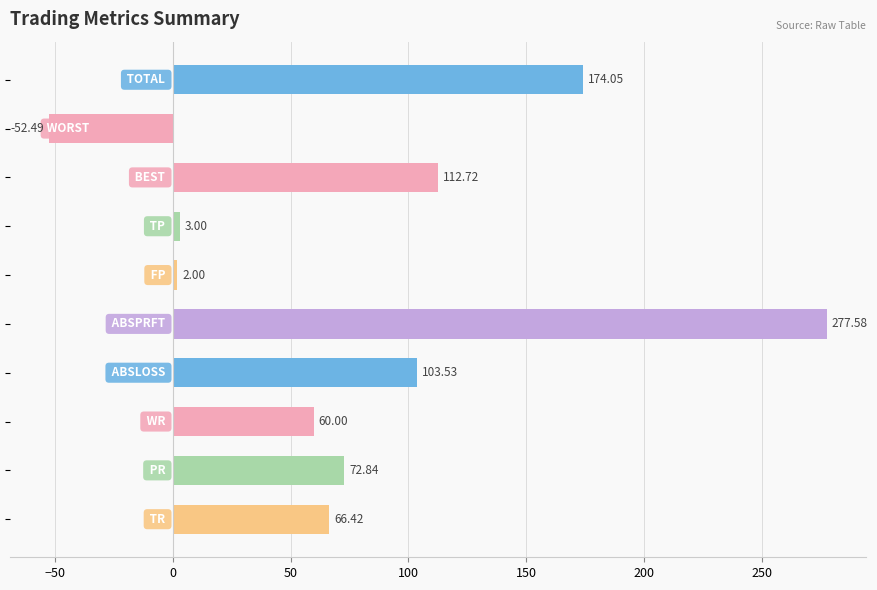

How many positive values are there?

9